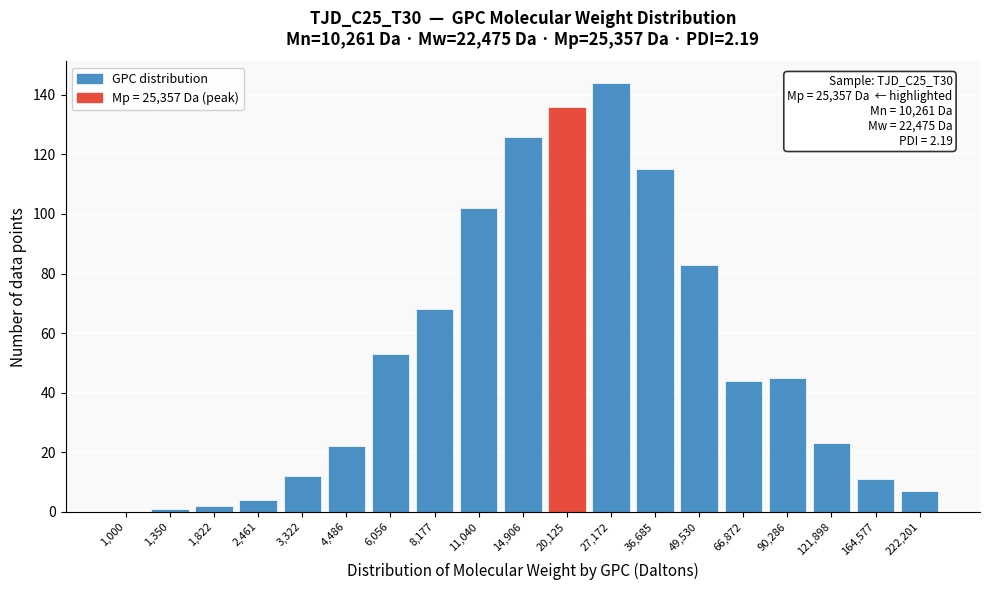

Reading left to right, transcribe all the data shown in this chart.

1,000=0	1,350=1	1,822=2	2,461=4	3,322=12	4,486=22	6,056=53	8,177=68	11,040=102	14,906=126	20,125=136	27,172=144	36,685=115	49,530=83	66,872=44	90,286=45	121,898=23	164,577=11	222,201=7